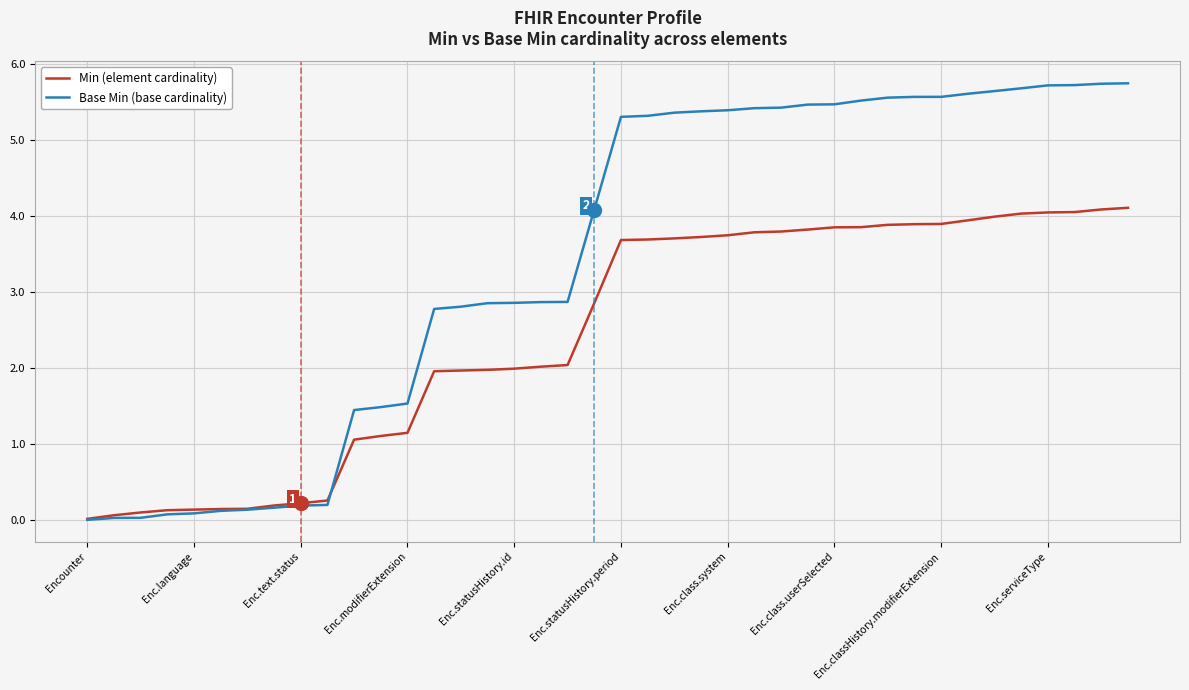

What is the maximum value for Base Min (base cardinality)?

5.8